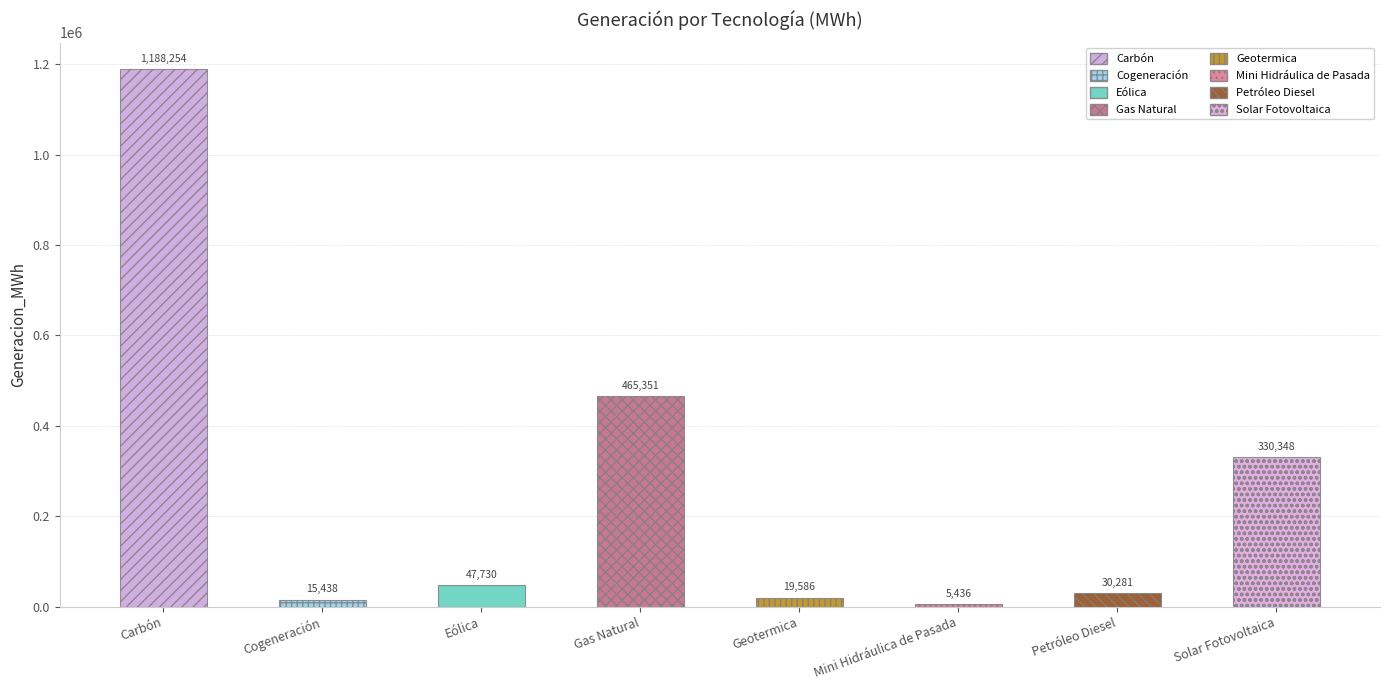

What is the change in value from Gas Natural to Solar Fotovoltaica?

-135002.9